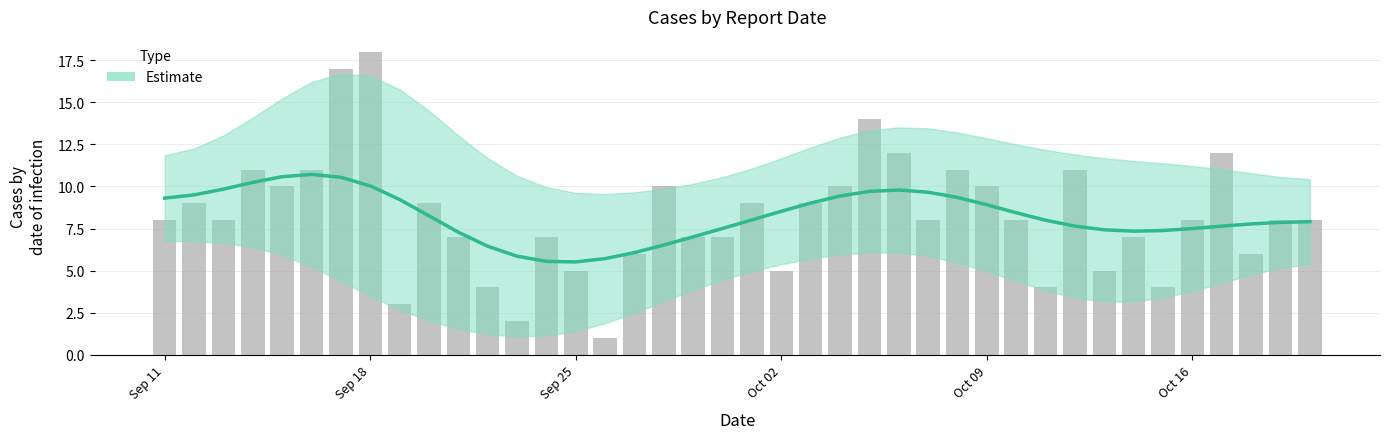

Rank the categories by value from highest to lowest.

2023-09-18, 2023-09-17, 2023-10-05, 2023-10-06, 2023-10-17, 2023-10-08, 2023-10-12, 2023-09-16, 2023-09-14, 2023-10-04, 2023-10-09, 2023-09-28, 2023-09-15, 2023-10-01, 2023-10-03, 2023-09-20, 2023-09-12, 2023-10-07, 2023-10-10, 2023-10-16, 2023-10-19, 2023-10-20, 2023-09-13, 2023-09-11, 2023-10-14, 2023-09-30, 2023-09-29, 2023-09-24, 2023-09-21, 2023-10-18, 2023-09-27, 2023-10-02, 2023-10-13, 2023-09-25, 2023-10-11, 2023-10-15, 2023-09-22, 2023-09-19, 2023-09-23, 2023-09-26